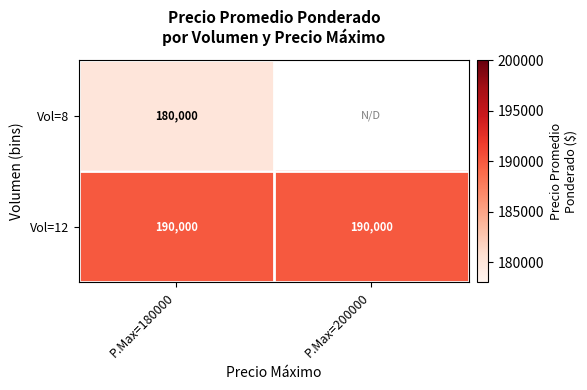

Rank the series at P.Max=180000 from lowest to highest value.

Vol=8, Vol=12